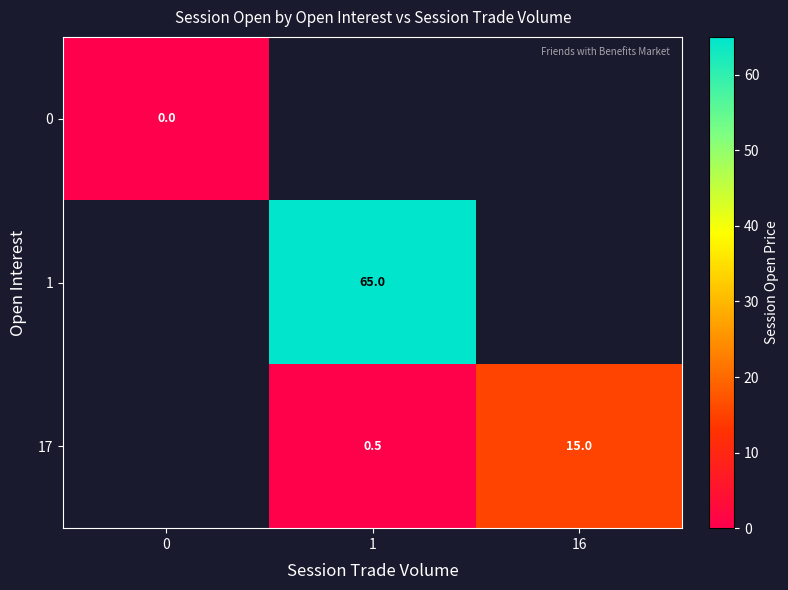

Is it true that 1 equals 18.6 at 1?

False